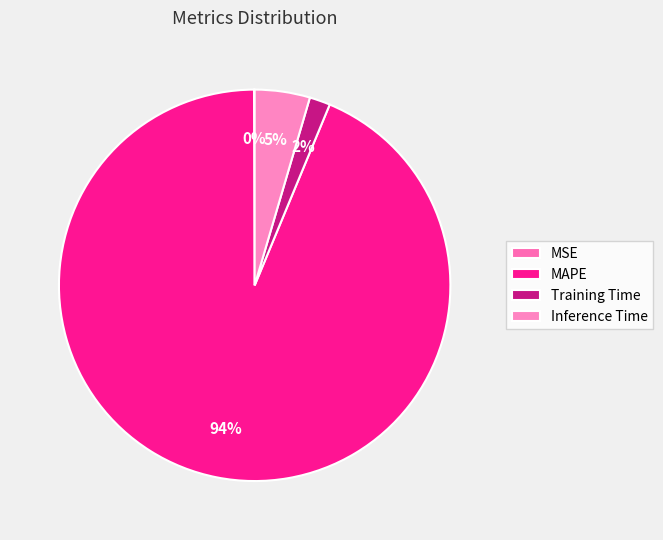

How many segments does this pie chart have?

4